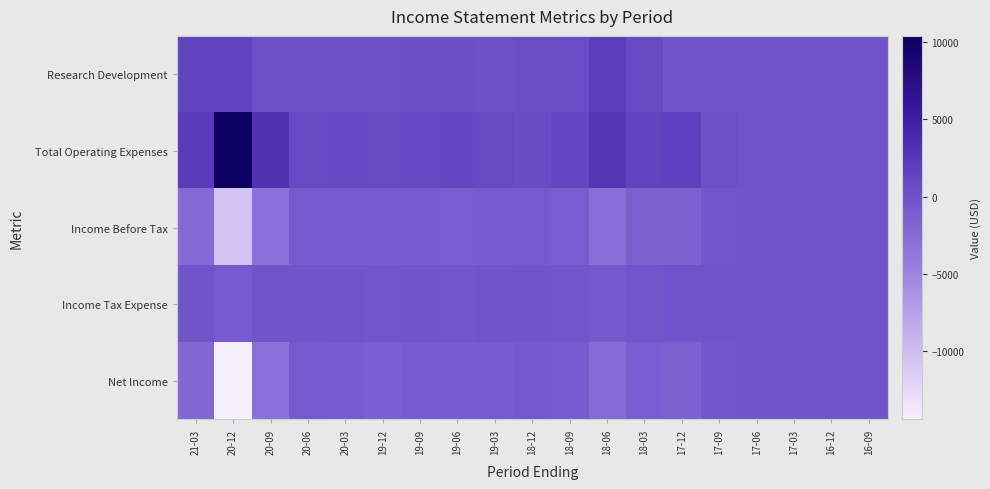

What is the spread (max minus min) of values at 18-06?

5600